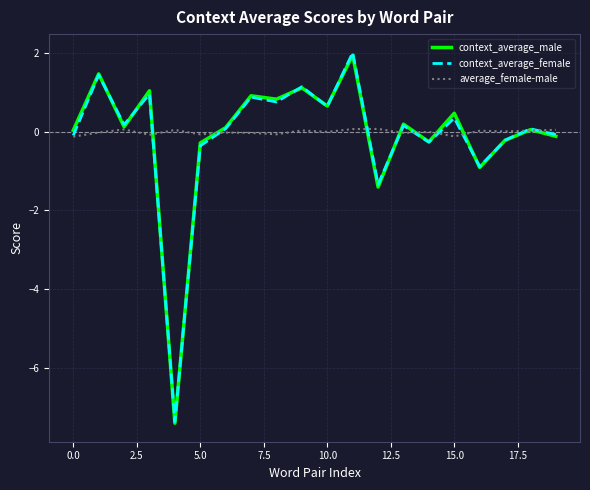

After their last crossing, which series has the higher values: context_average_male or context_average_female?

context_average_female